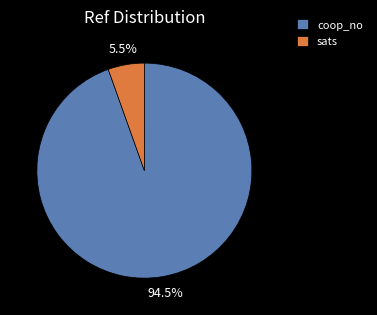

To the nearest percent, what is the difference between the largest and smallest slice percentages?

89%